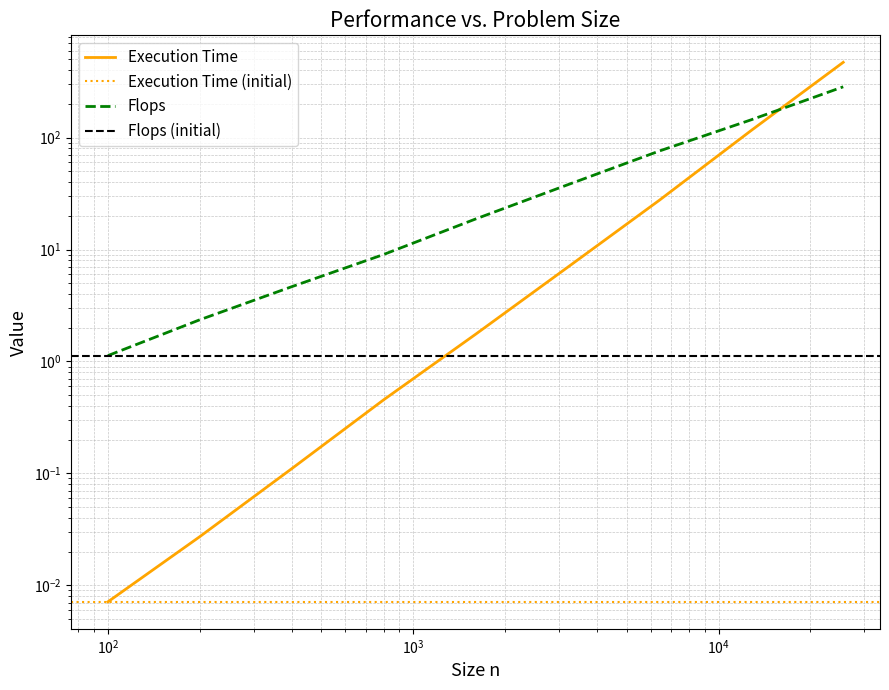

True or false: Execution Time has a value of 0.8 at 1600.

False